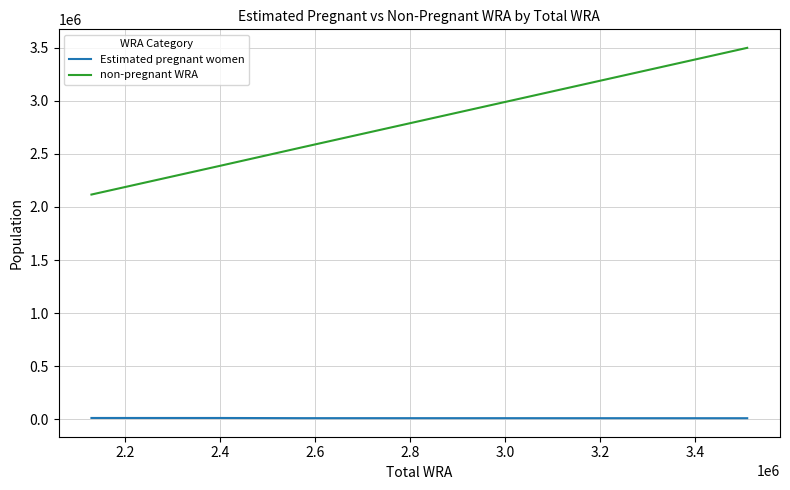

True or false: Estimated pregnant women and non-pregnant WRA cross at least once.

False